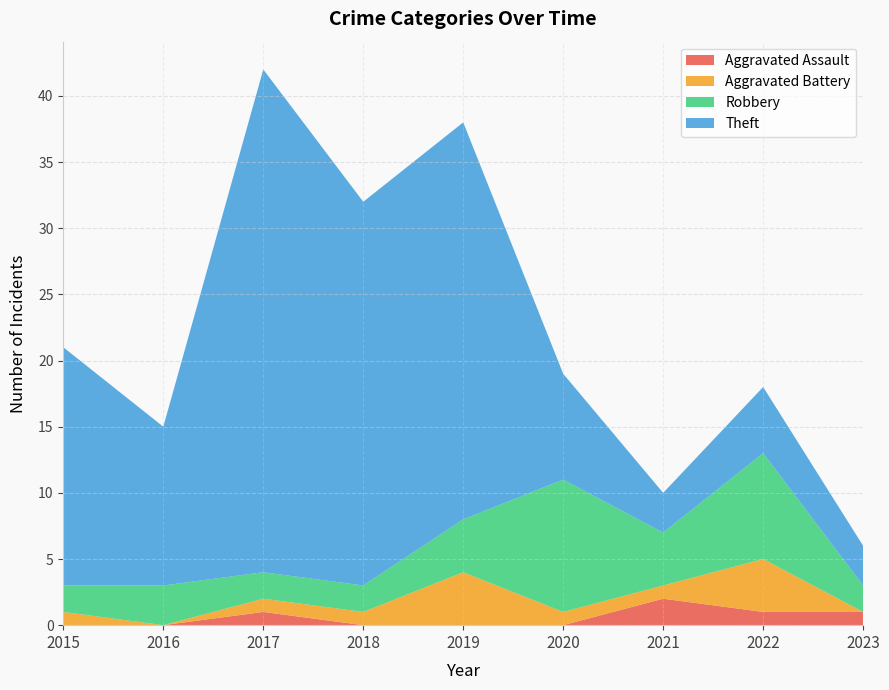

Reading left to right, what are all the values shown in this chart?

Aggravated Assault: 0	0	1	0	0	0	2	1	1
Aggravated Battery: 1	0	1	1	4	1	1	4	0
Robbery: 2	3	2	2	4	10	4	8	2
Theft: 18	12	38	29	30	8	3	5	3